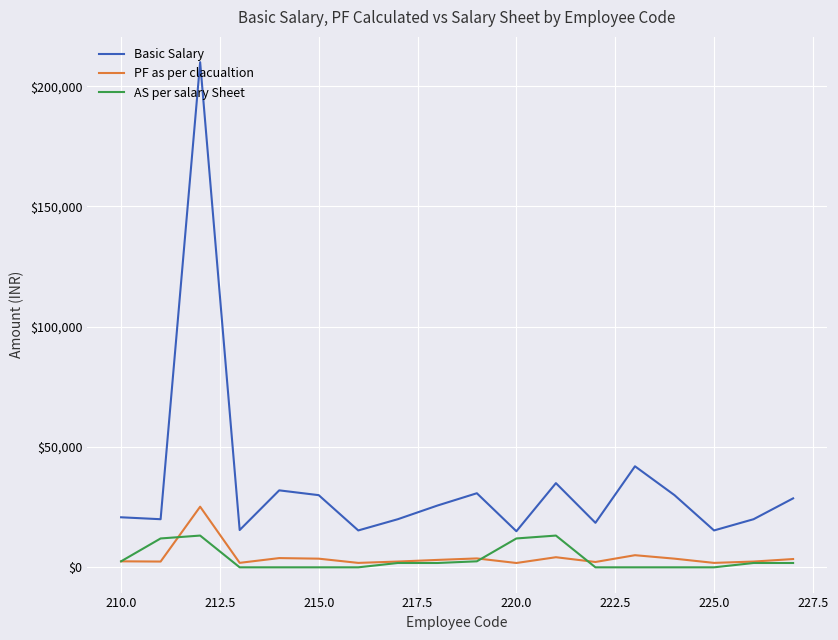

Rank the series by their maximum value, from lowest to highest.

AS per salary Sheet, PF as per clacualtion, Basic Salary